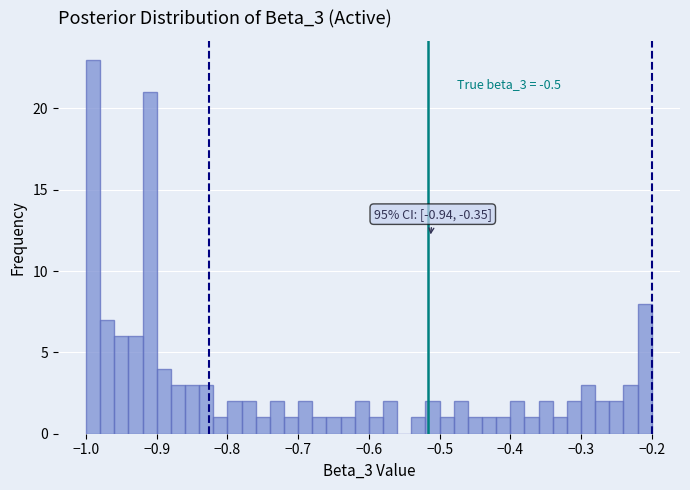

Read against the x-axis, roughly where is the centre of the tallest bar?

-0.99